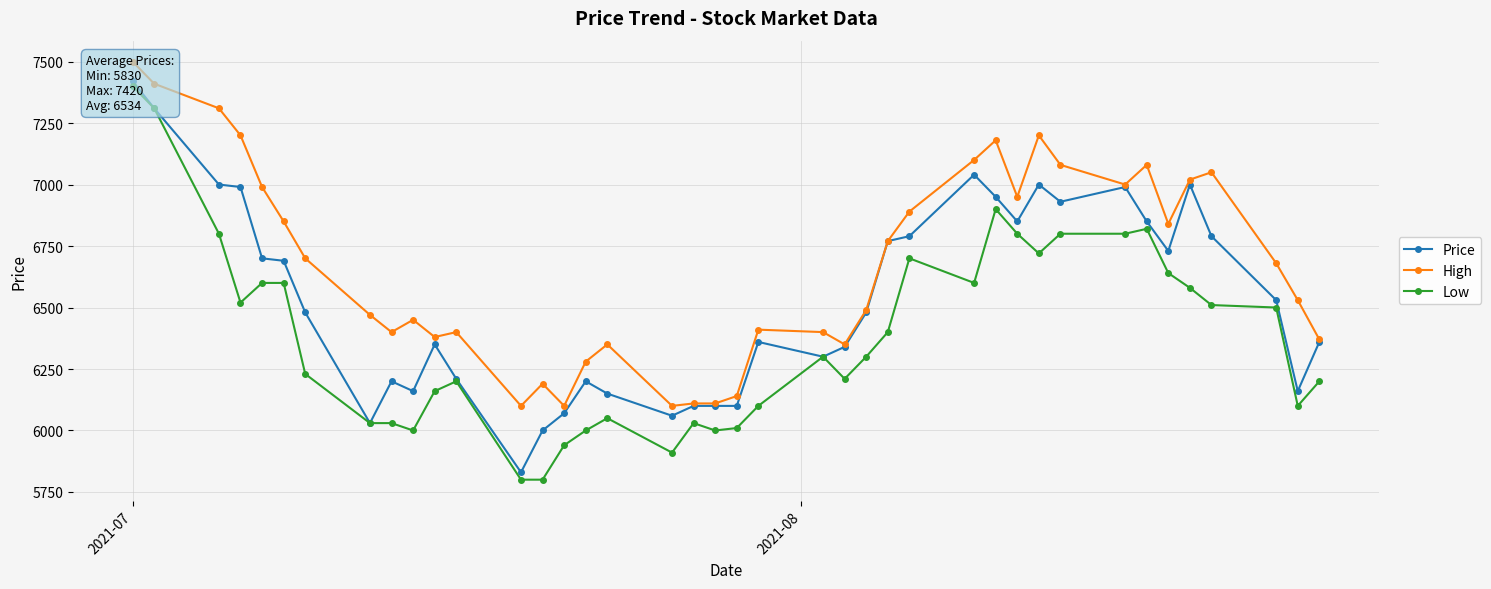

Does the chart display data point markers on the line(s)?

Yes